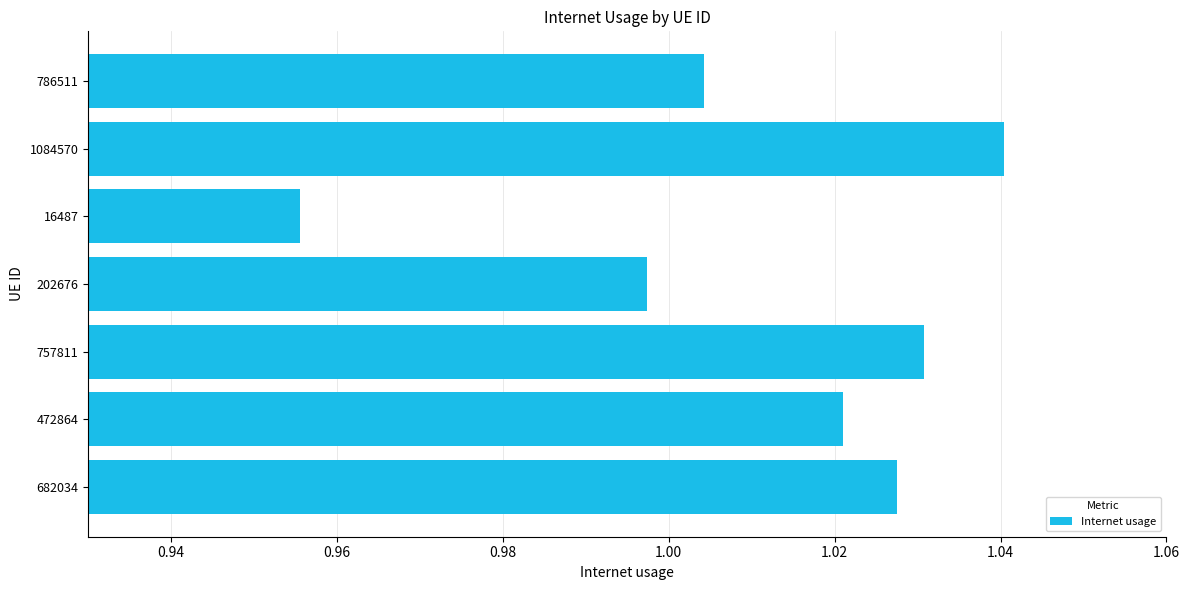

Between 1084570 and 202676, which is larger?

1084570